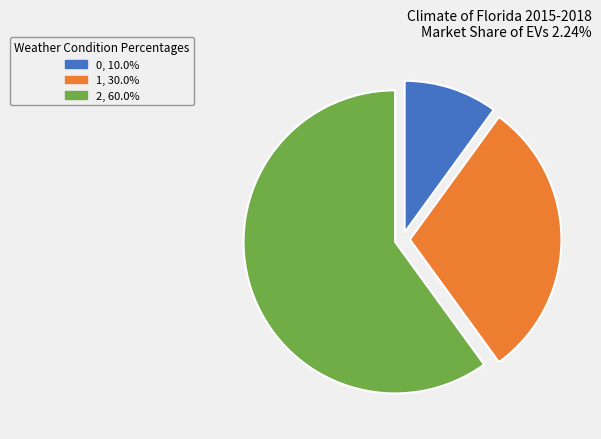

Rank the categories by value from highest to lowest.

2, 1, 0